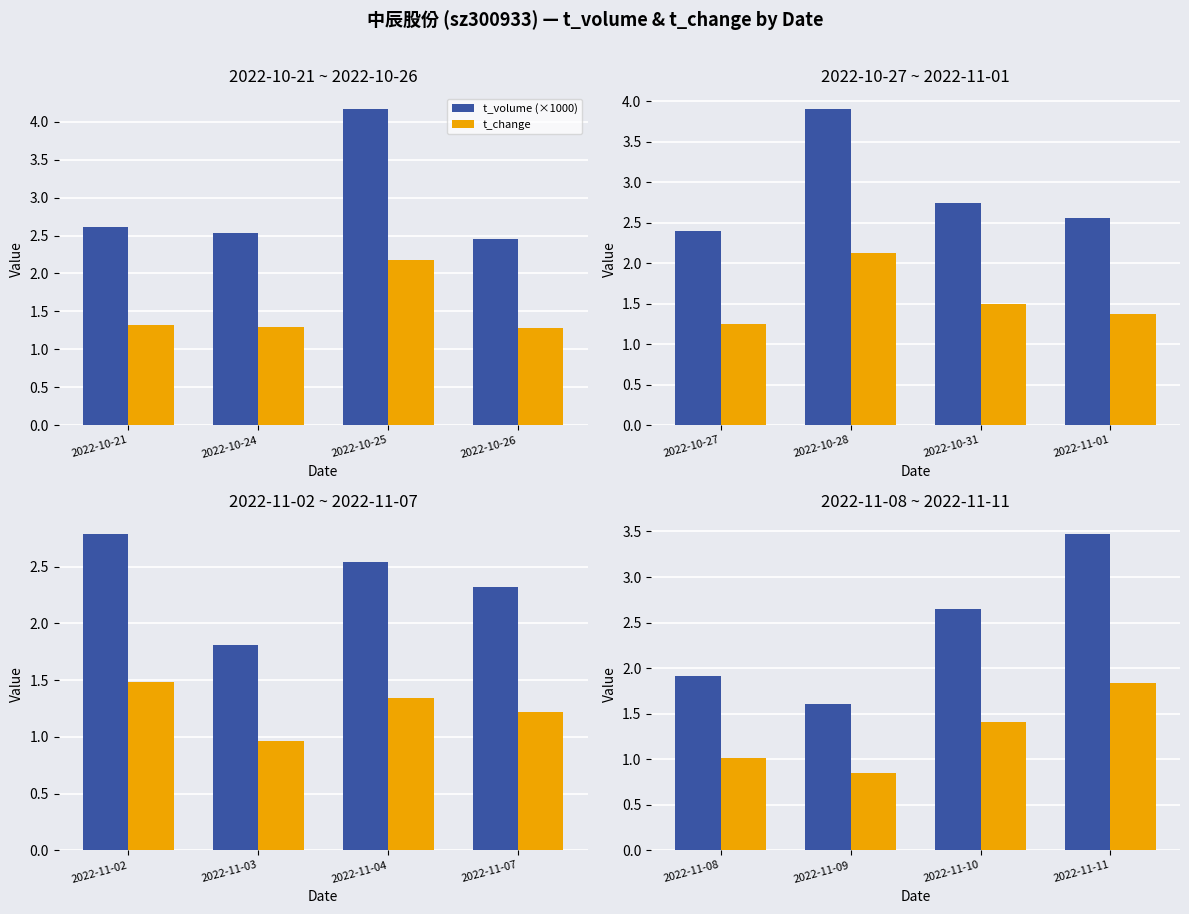

What are all the series names shown in the legend?

t_volume (×1000), t_change